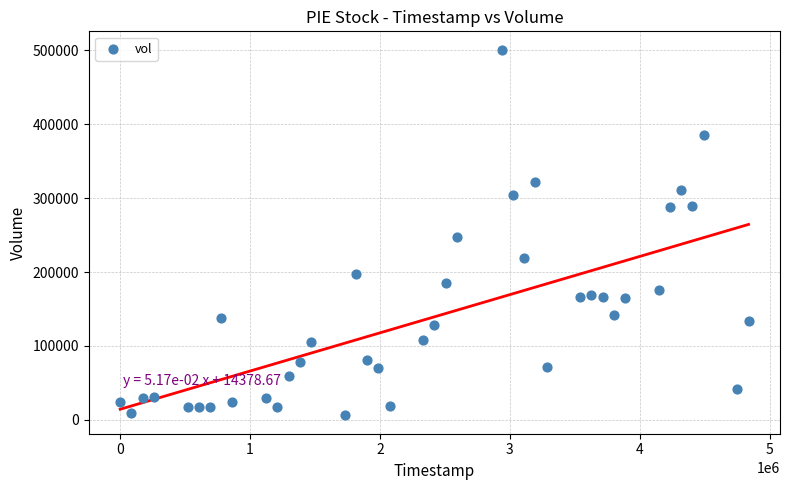

What Y value in the scatter plot is closest to 253500?

247200